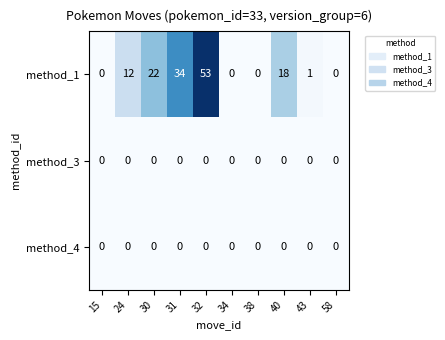

Which series has the largest total across all categories?

method_1